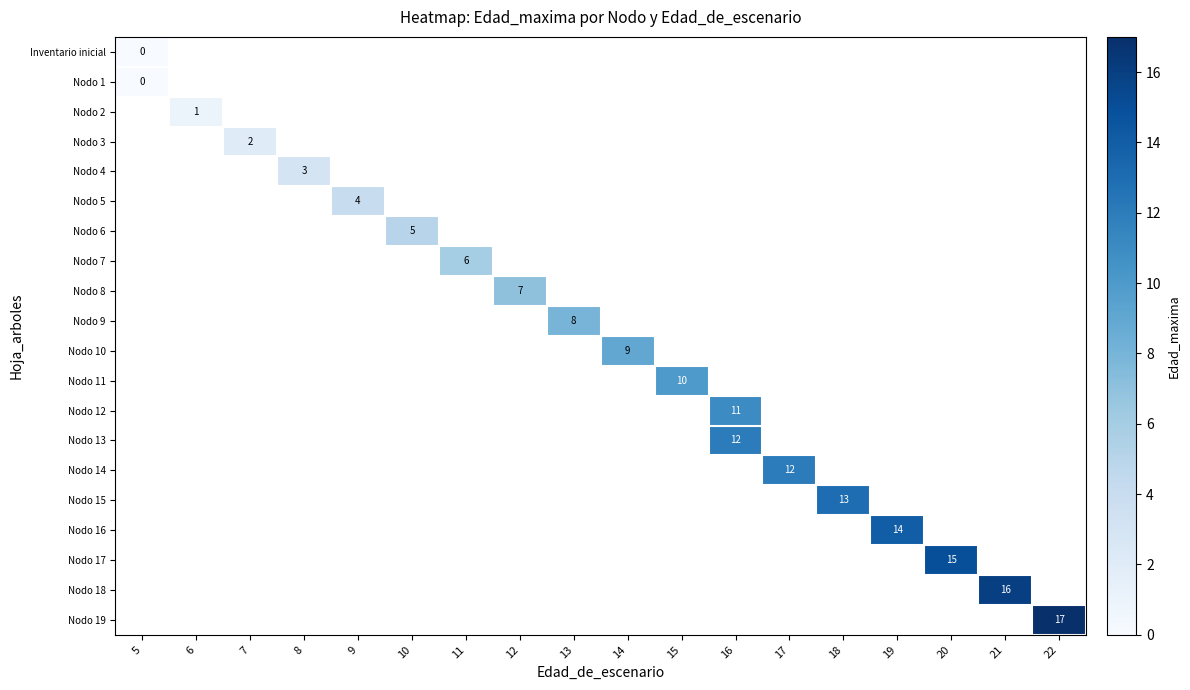

True or false: Nodo 18 has a value of 6.1 at 21.

False